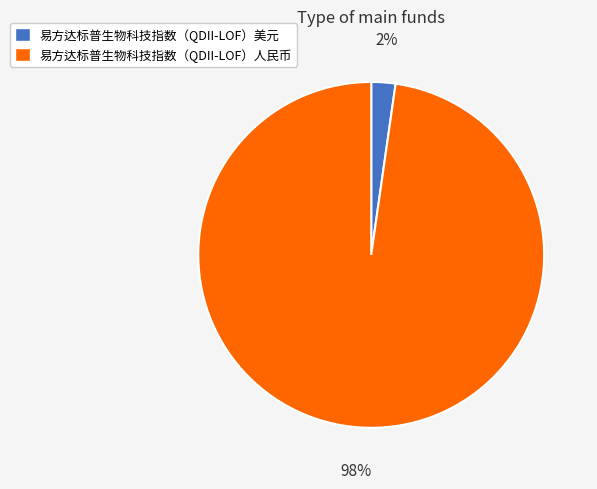

To the nearest percent, what is the average slice percentage?

50%